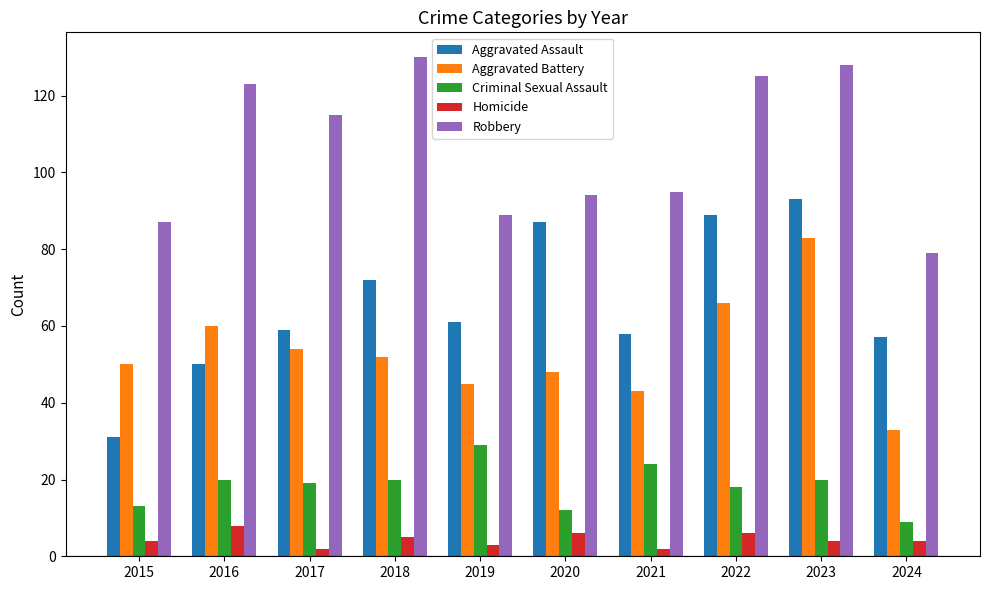

List the series in order of their peak value, lowest first.

Homicide, Criminal Sexual Assault, Aggravated Battery, Aggravated Assault, Robbery